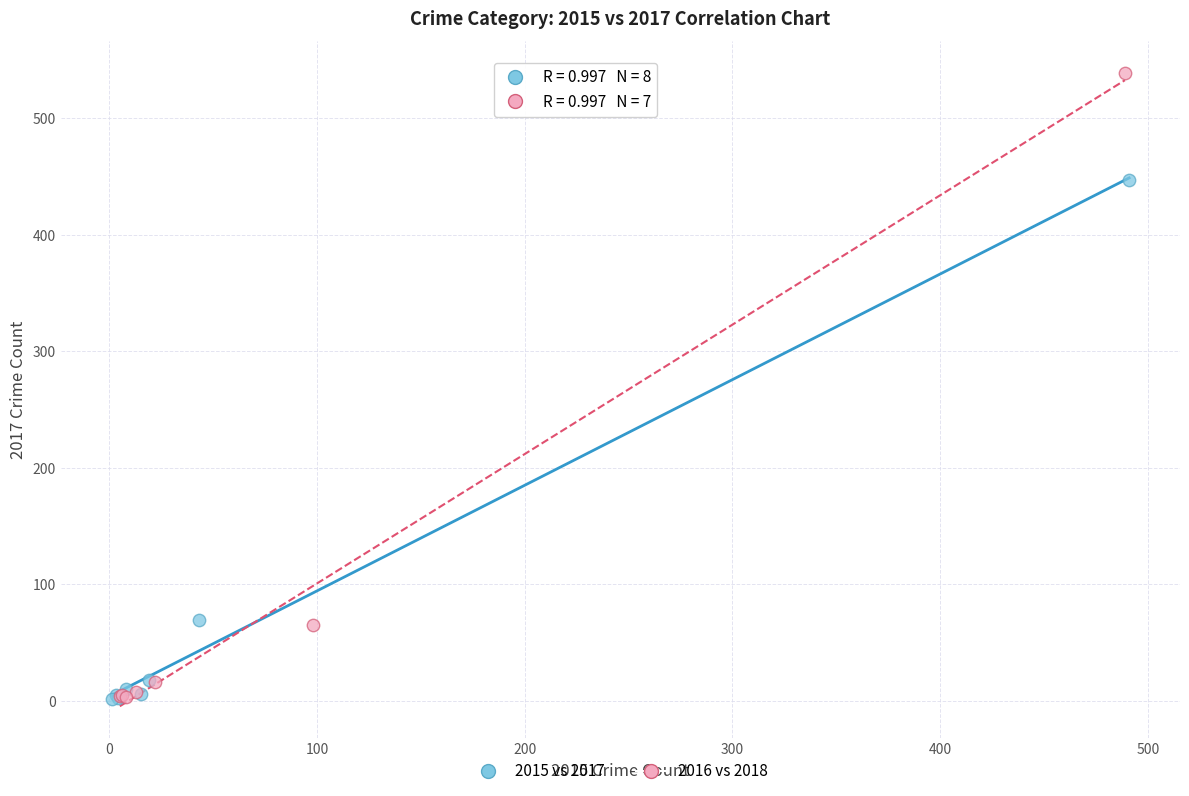

Which series has the largest Y range (max minus min)?

2016 vs 2018